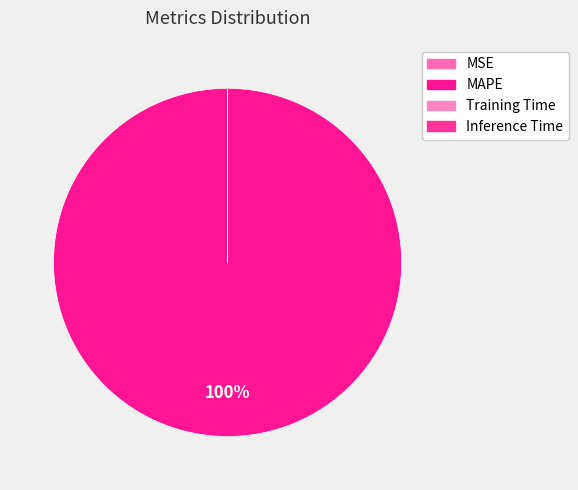

Is it true that MSE is 6% of the pie?

False